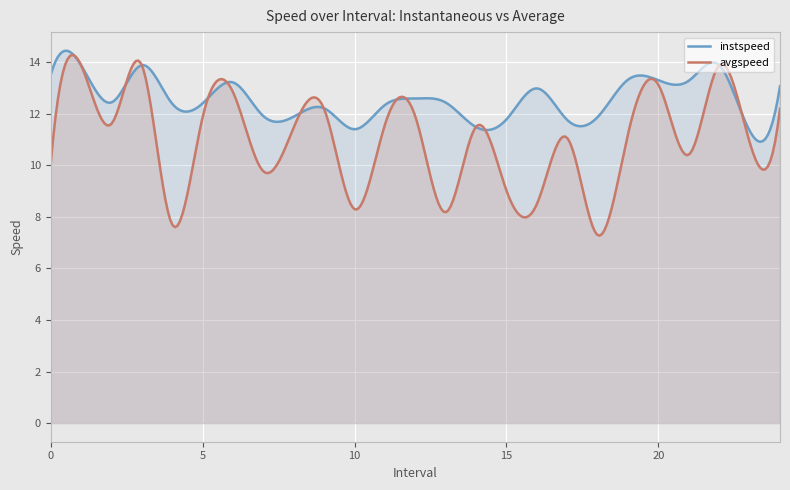

After their last crossing, which series has the higher values: instspeed or avgspeed?

instspeed